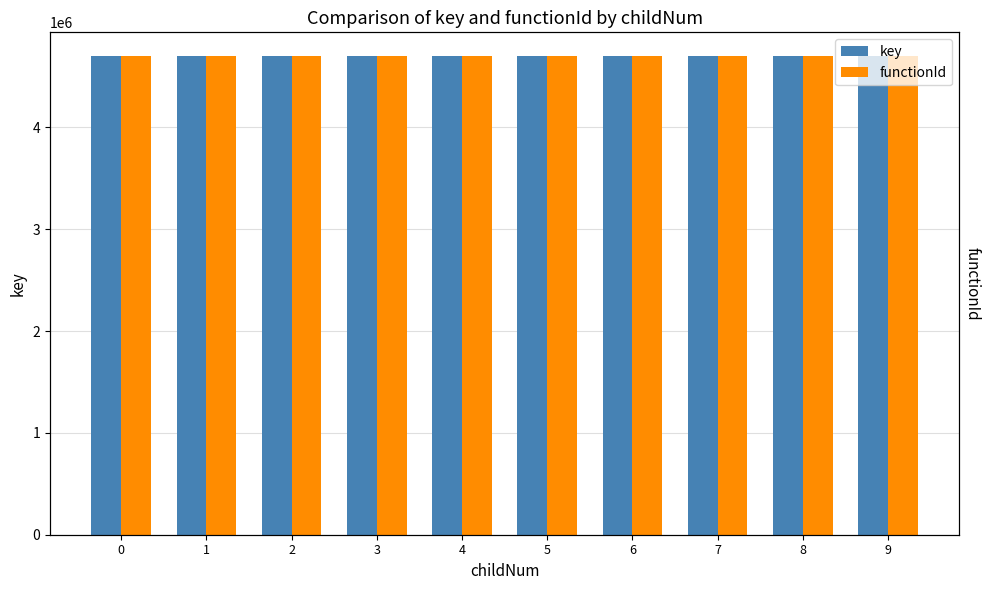

What is the maximum value for functionId?

4699403